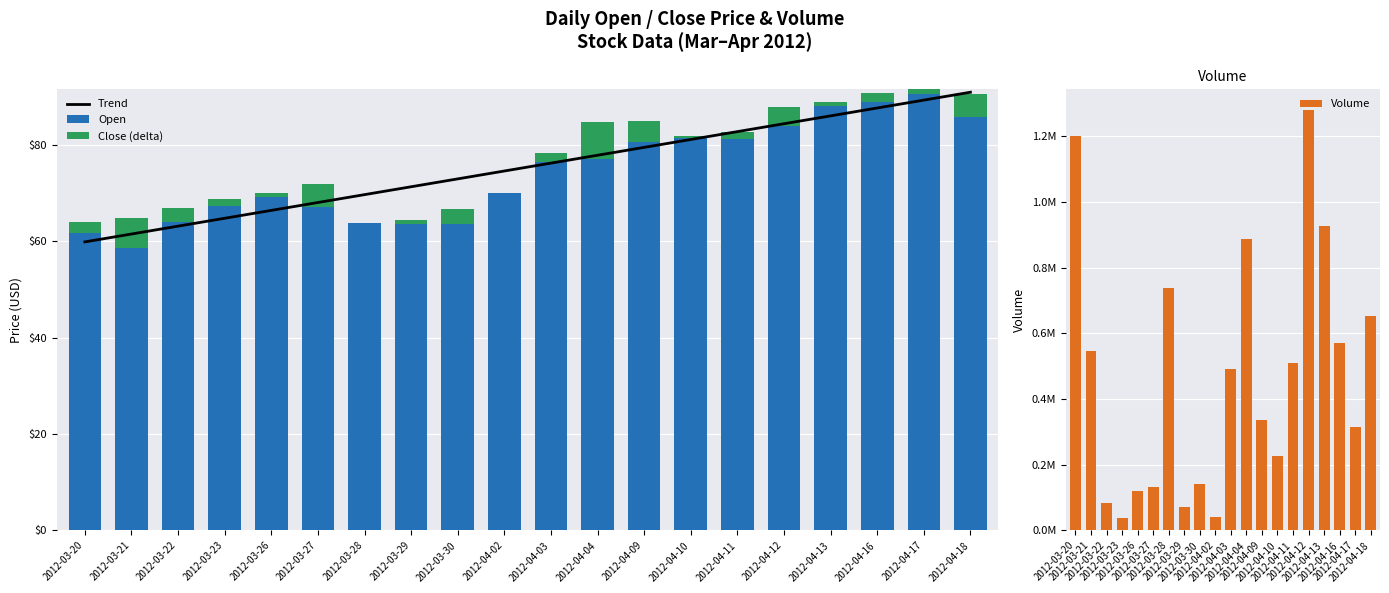

How many groups of bars are there?

20